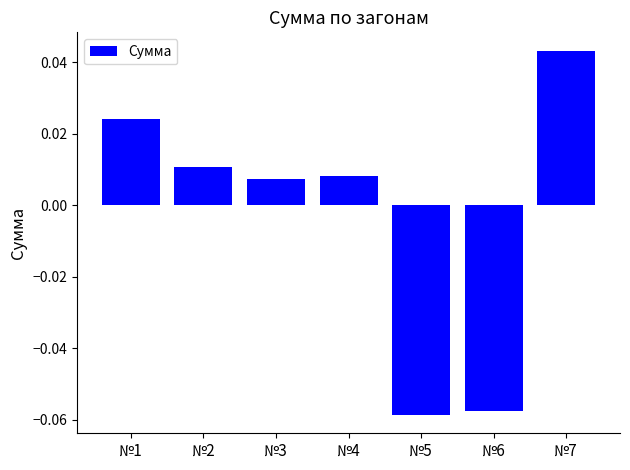

At which label is the value closest to 0?

№3